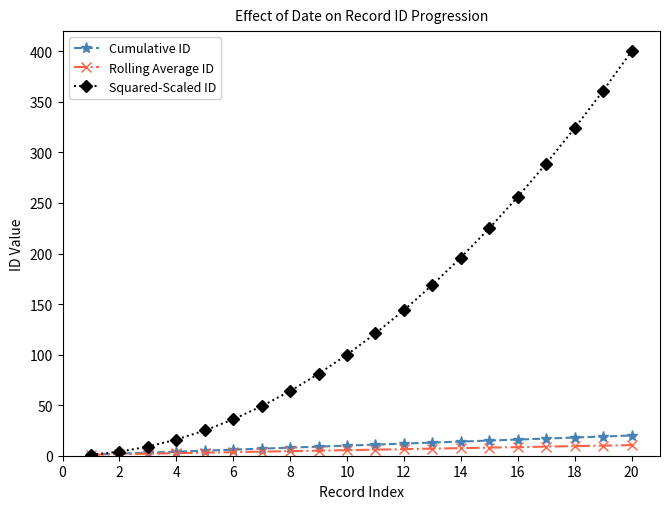

What is the highest value of the Squared-Scaled ID series?

400.0